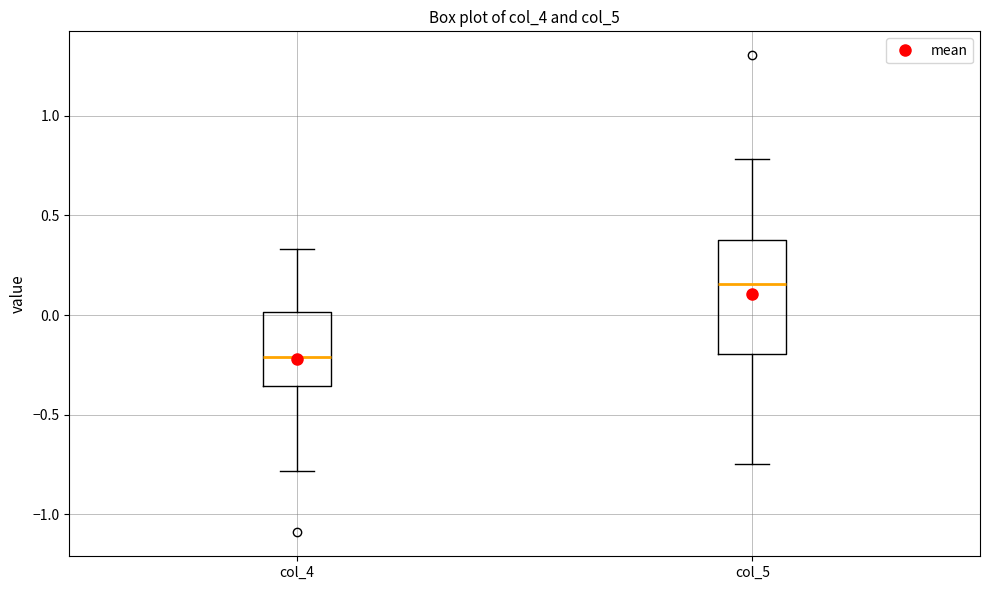

Comparing the boxes themselves (not the whiskers), which one is the tallest?

col_5